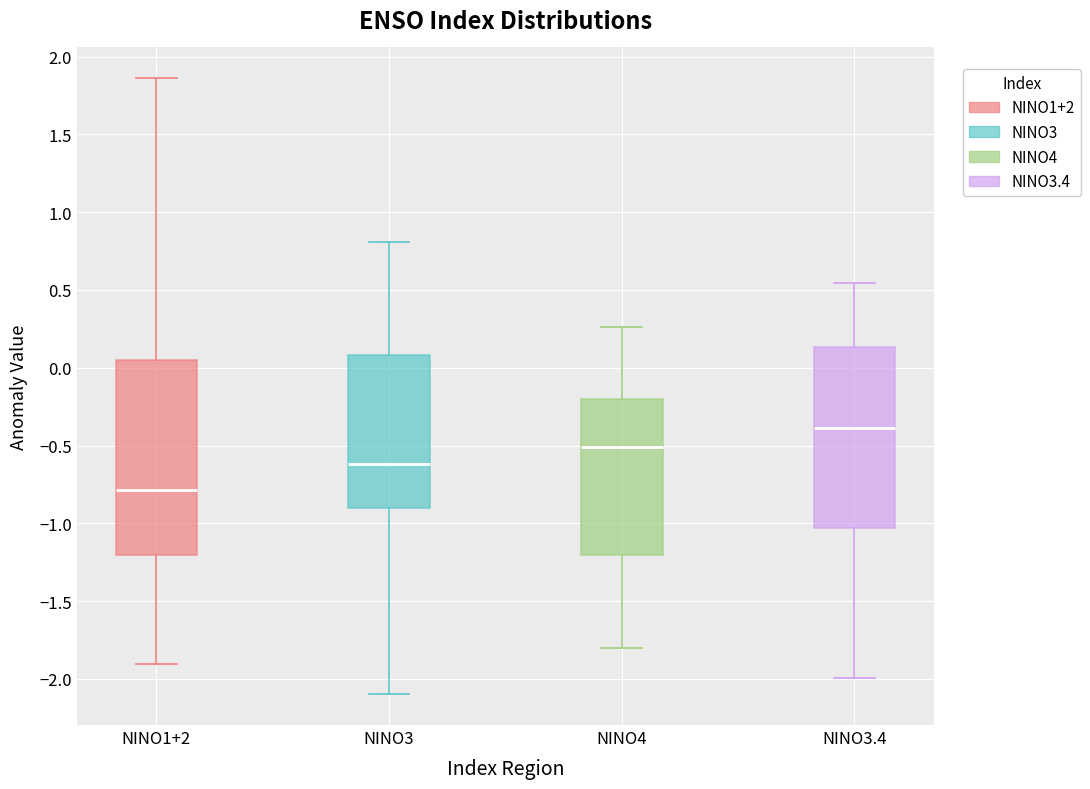

Reading left to right, transcribe this box plot: for each box, give where its median line is, the range the box spans, and where its two whiskers end, as read against the y-axis. The values are not printed on the chart, so give them approximately, as read against the axis.

NINO1+2: median -0.80, box -1.20 to 0.05, whiskers -1.90 to 1.85
NINO3: median -0.60, box -0.90 to 0.10, whiskers -2.10 to 0.80
NINO4: median -0.50, box -1.20 to -0.20, whiskers -1.80 to 0.25
NINO3.4: median -0.40, box -1.05 to 0.15, whiskers -2.00 to 0.55